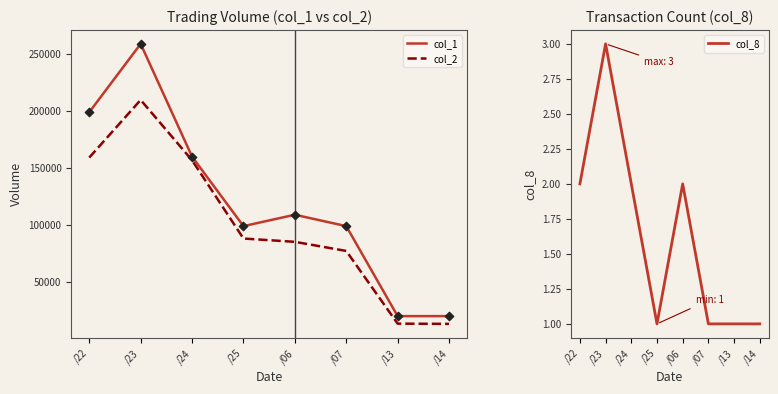

Which series has the widest spread of Y values?

col_1